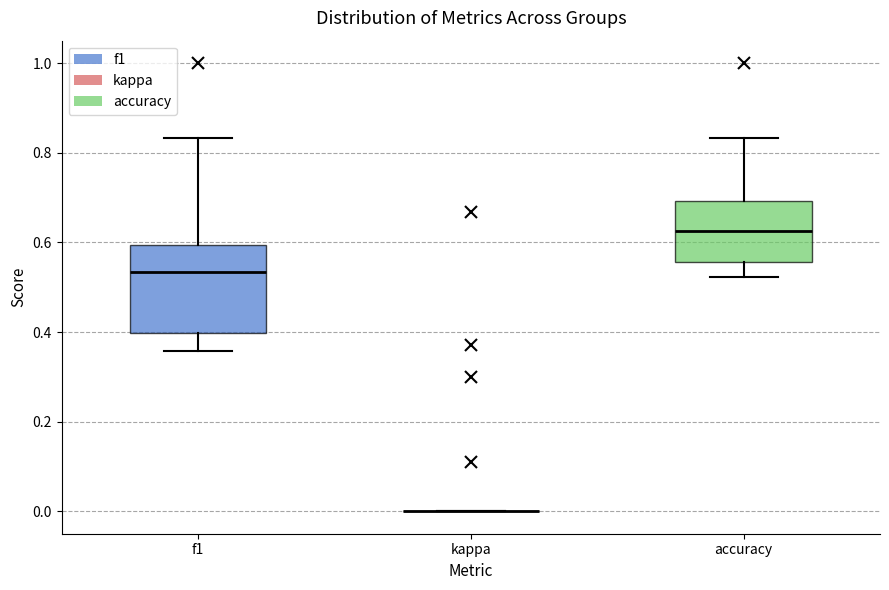

Which box is the tallest, from its lower edge to its upper edge?

f1